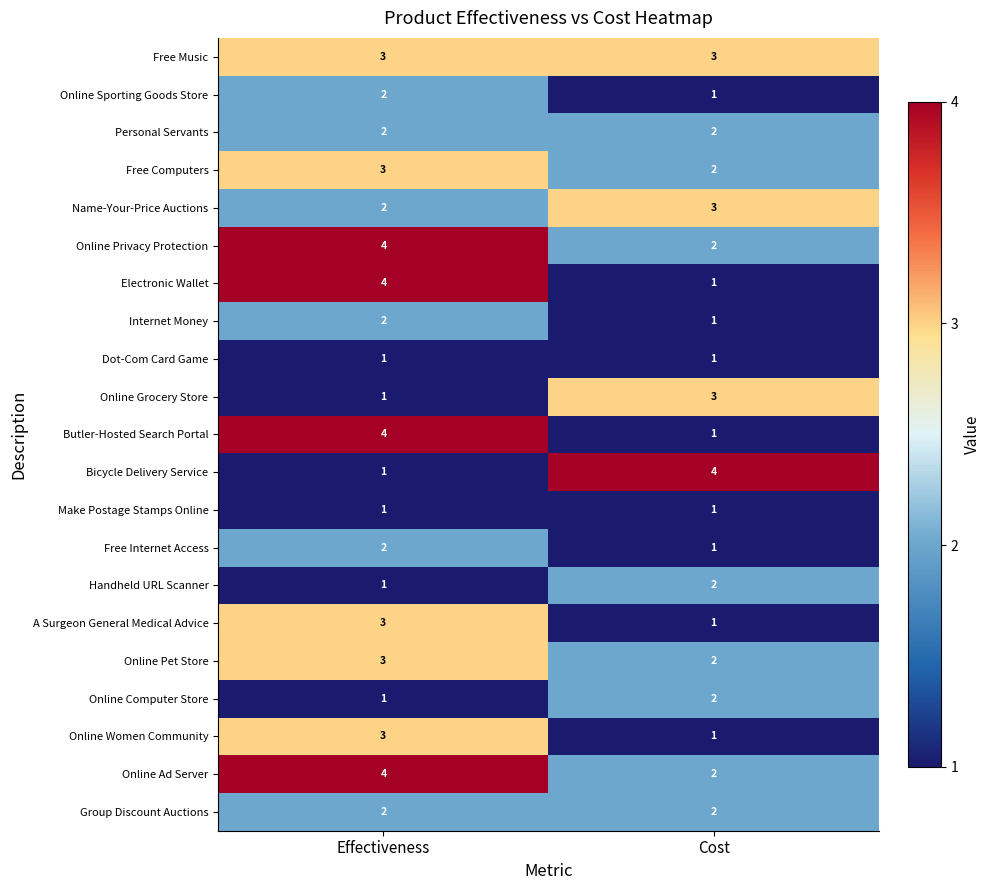

What is the smallest value displayed?

1